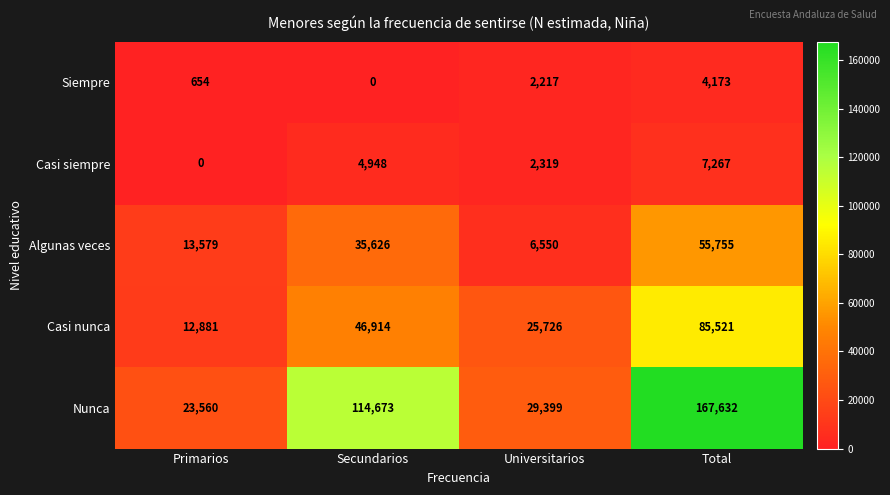

What is the highest value of the Algunas veces series?

55755